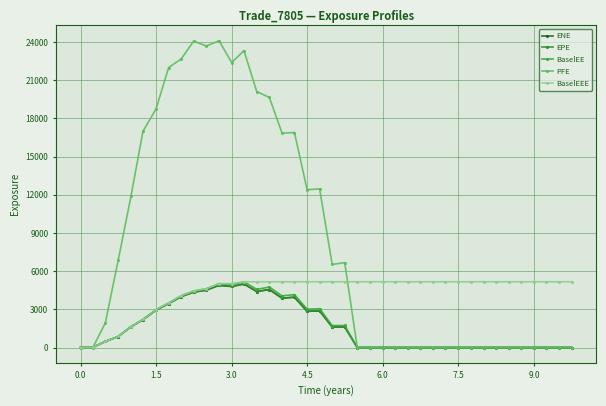

Which series has the largest total across all categories?

PFE